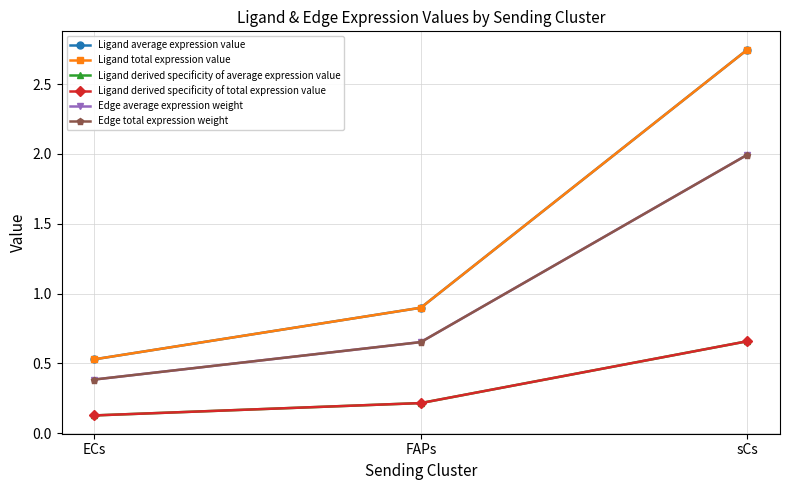

Is it true that Edge total expression weight equals 3.0 at sCs?

False